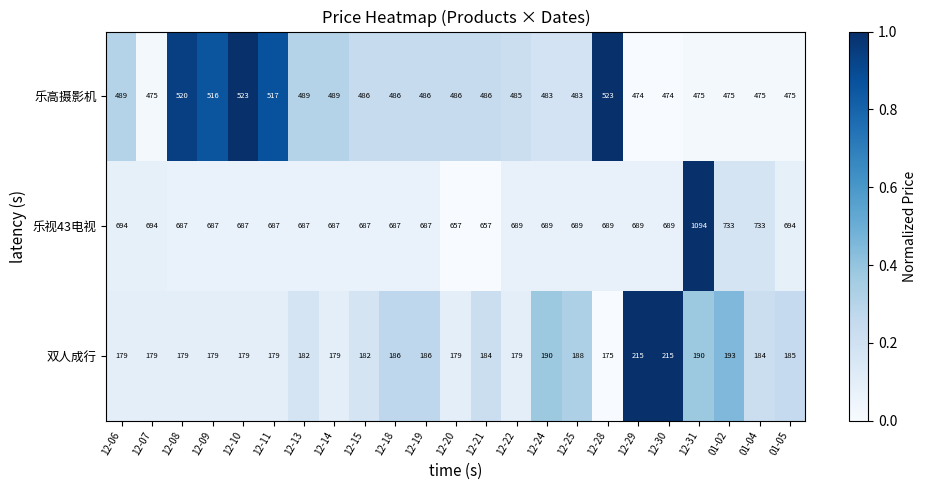

The 乐高摄影机 series shows 517 at 12-11. True or false?

True